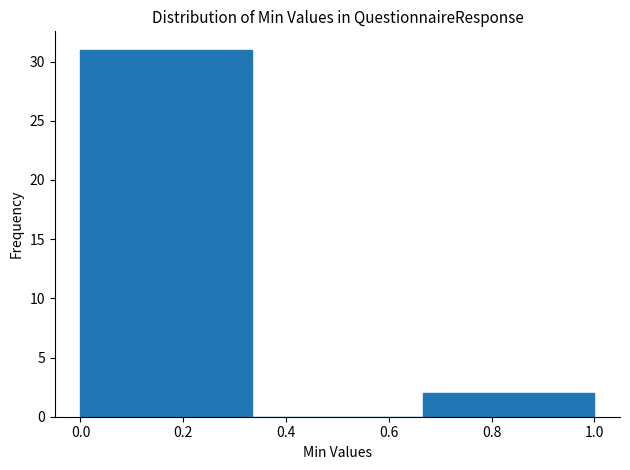

Reading left to right, transcribe this chart: for each bar, give the range it covers on the x-axis and its height. Neither the bar edges nor the heights are printed on the chart, so give them approximately, as read against the axes.

0.00 to 0.34: 31
0.34 to 0.66: 0
0.66 to 1.00: 2